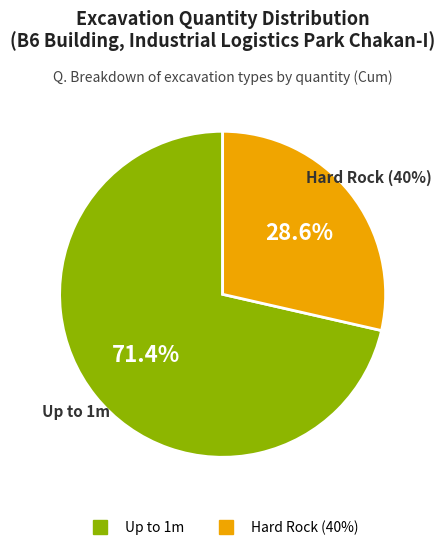

How much of the chart is everything except Excavation Hard Rock (40%)?

71.4%